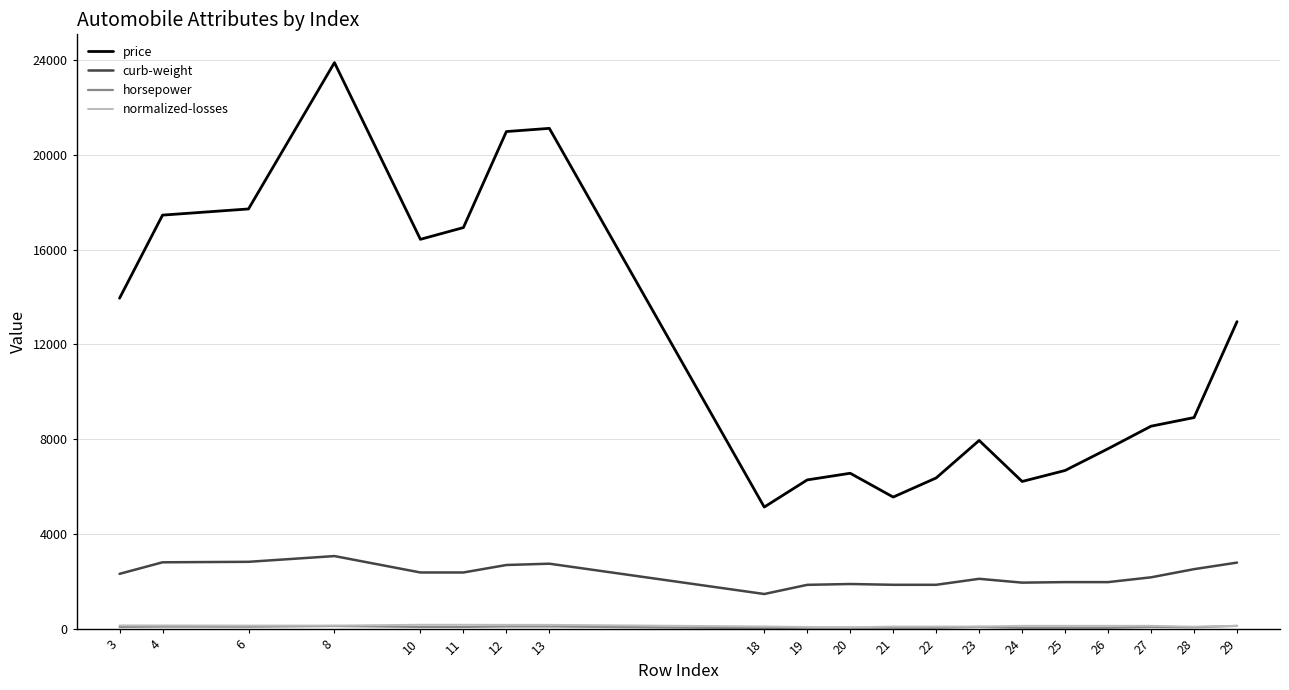

What is the greatest value displayed?

23875